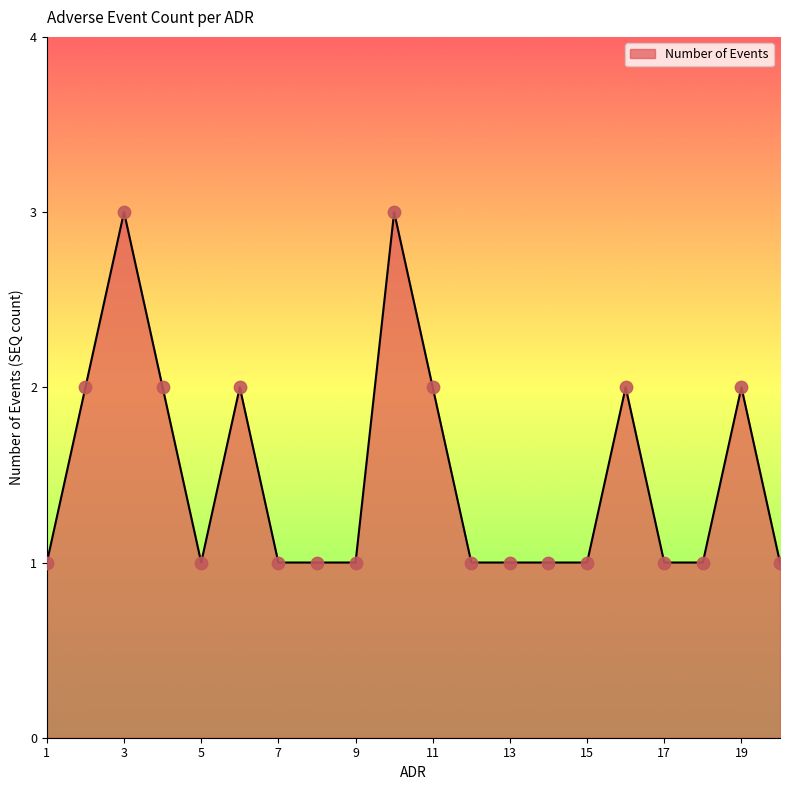

What is the maximum value shown in the chart?

3